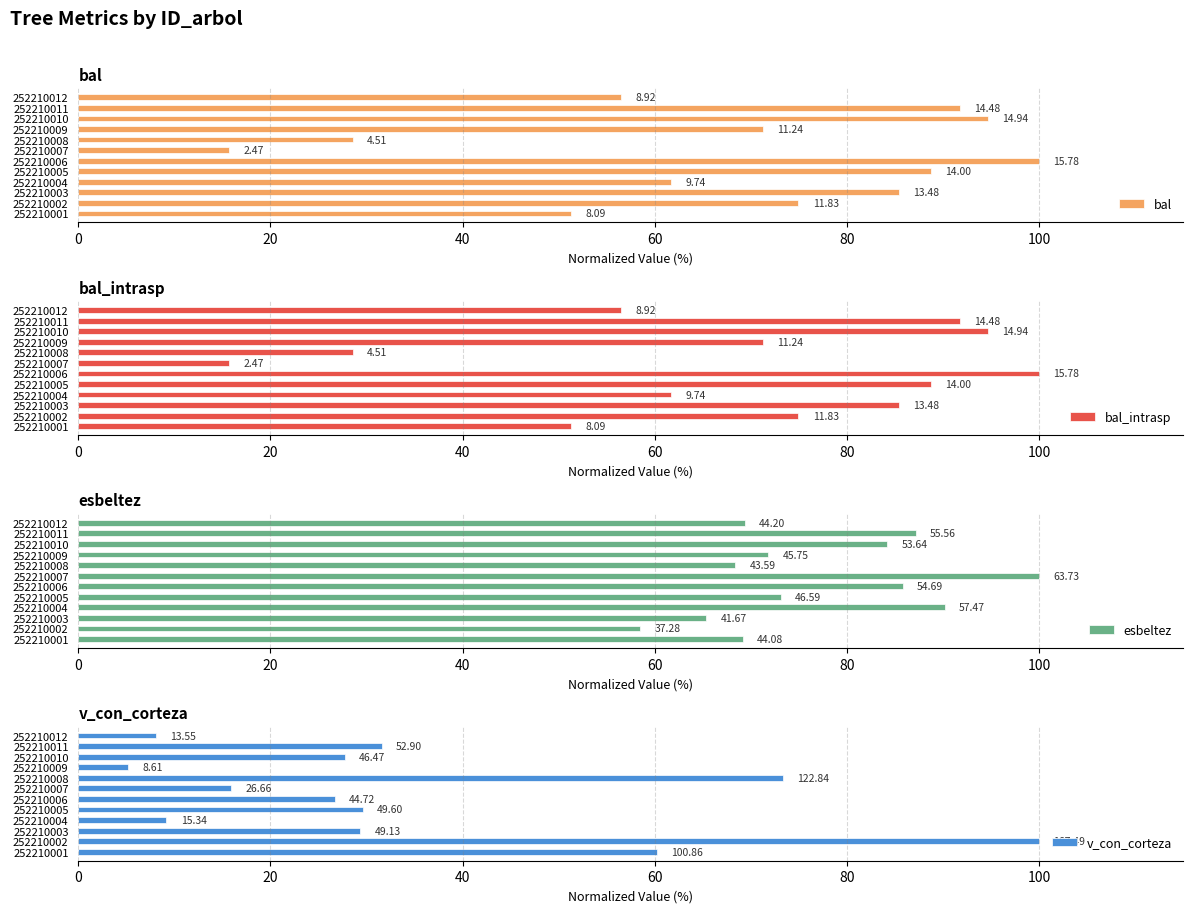

The value of esbeltez at 252210001 is 21.2. True or false?

False